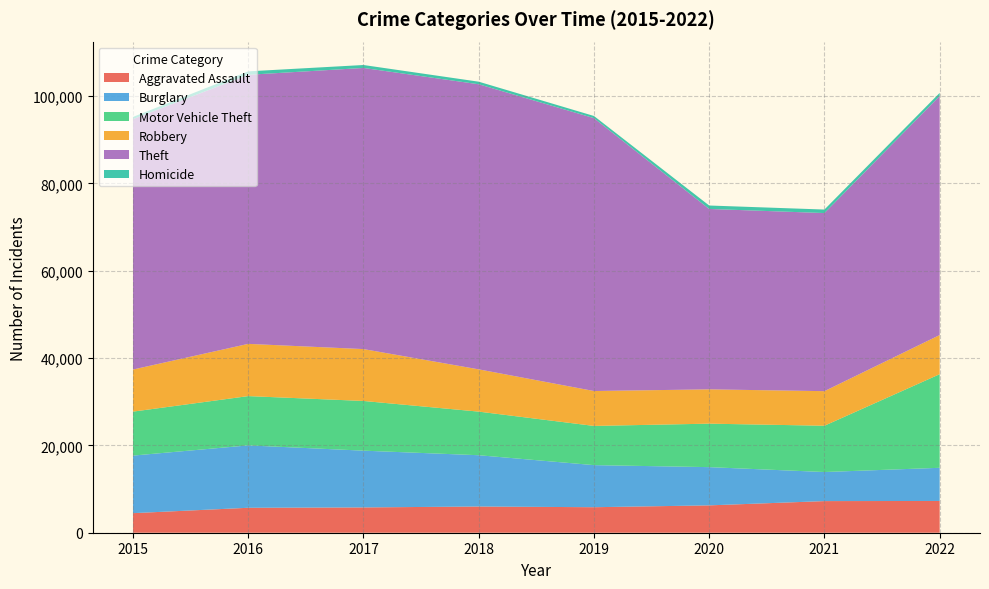

Reading right to left, list all the values displayed in this chart.

Aggravated Assault: 2022=7273	2021=7243	2020=6263	2019=5841	2018=6001	2017=5793	2016=5712	2015=4480
Burglary: 2022=7595	2021=6658	2020=8757	2019=9639	2018=11746	2017=13001	2016=14289	2015=13184
Motor Vehicle Theft: 2022=21433	2021=10599	2020=9956	2019=8977	2018=9985	2017=11380	2016=11286	2015=10068
Robbery: 2022=8972	2021=7919	2020=7855	2019=7994	2018=9680	2017=11880	2016=11960	2015=9638
Theft: 2022=54730	2021=40784	2020=41314	2019=62487	2018=65286	2017=64381	2016=61619	2015=57350
Homicide: 2022=715	2021=804	2020=787	2019=498	2018=589	2017=672	2016=786	2015=496